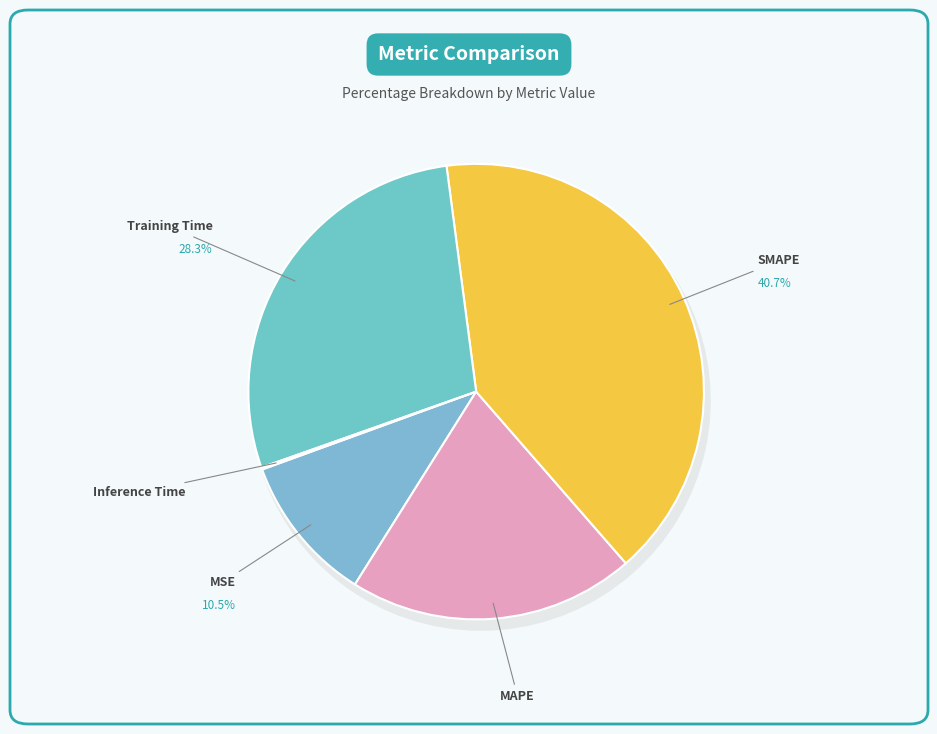

Approximately how many times larger is the value at MSE compared to SMAPE?

0.3